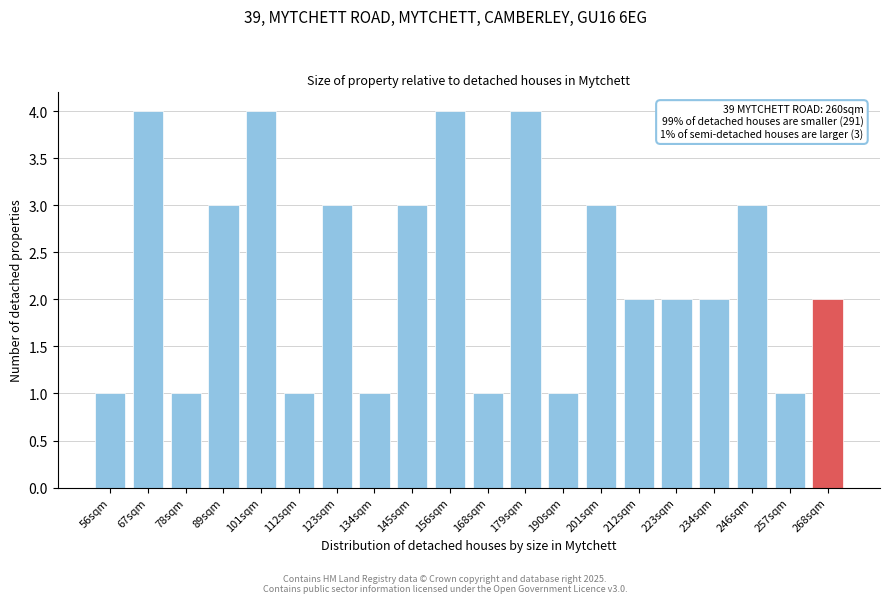

Reading right to left, extract all data points from this chart.

2	1	3	2	2	2	3	1	4	1	4	3	1	3	1	4	3	1	4	1